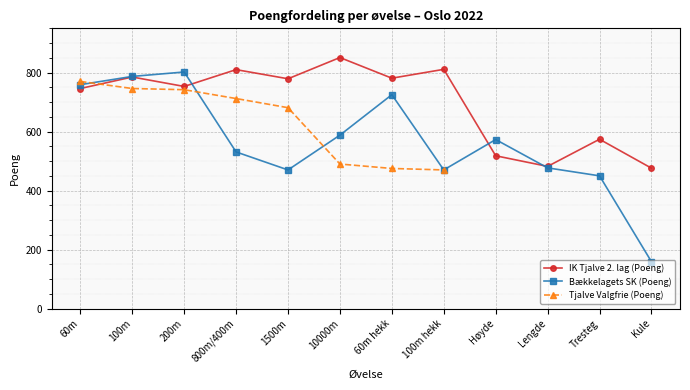

Is the value of IK Tjalve 2. lag (Poeng) at Lengde greater than the value of Bækkelagets SK (Poeng) at 60m hekk?

No